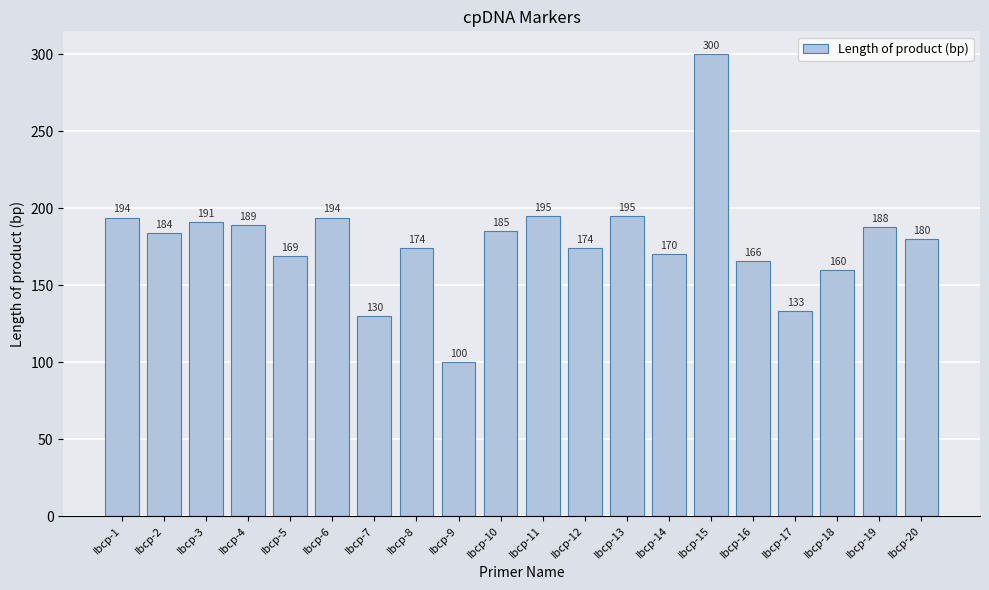

Is it true that the value at Ibcp-5 is 71?

False